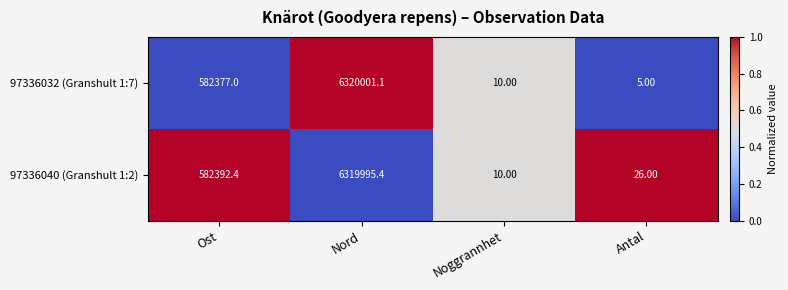

At which label is 97336032 (Granshult 1:7) closest to 3160003?

Ost